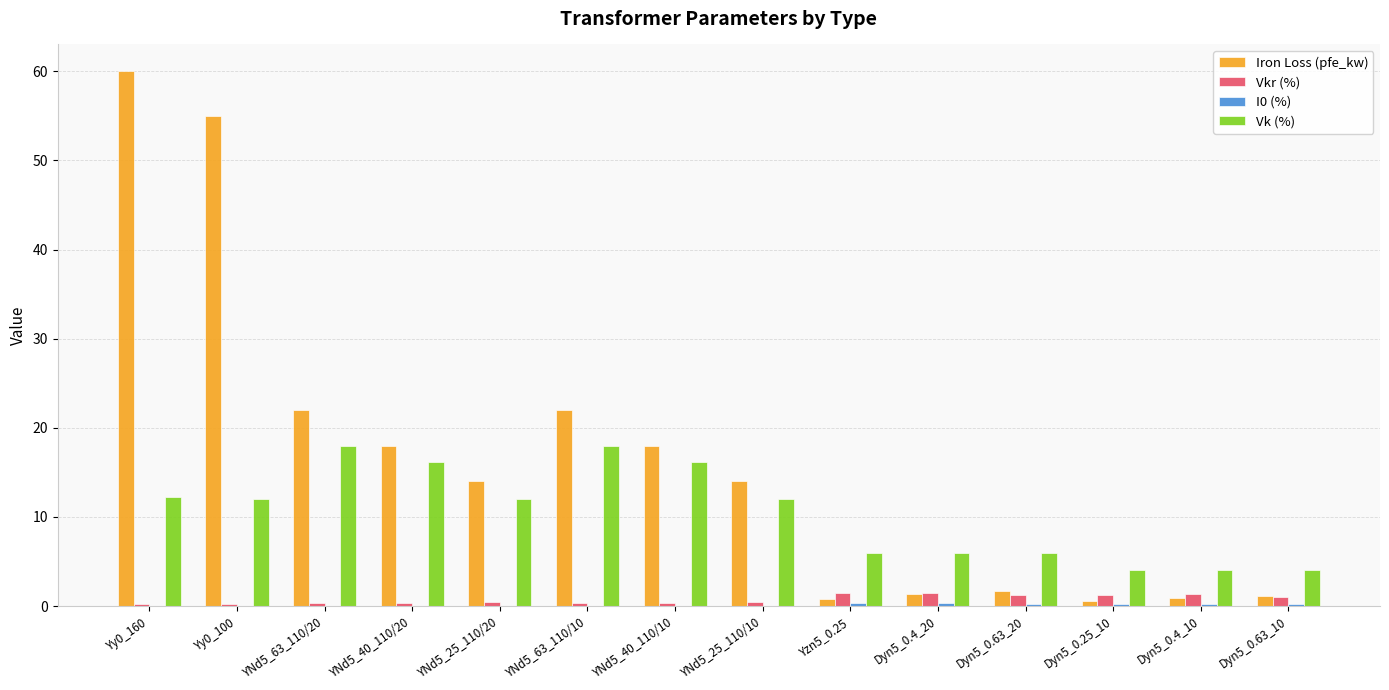

Is it true that Iron Loss (pfe_kw) equals 9.7 at YNd5_25_110/10?

False